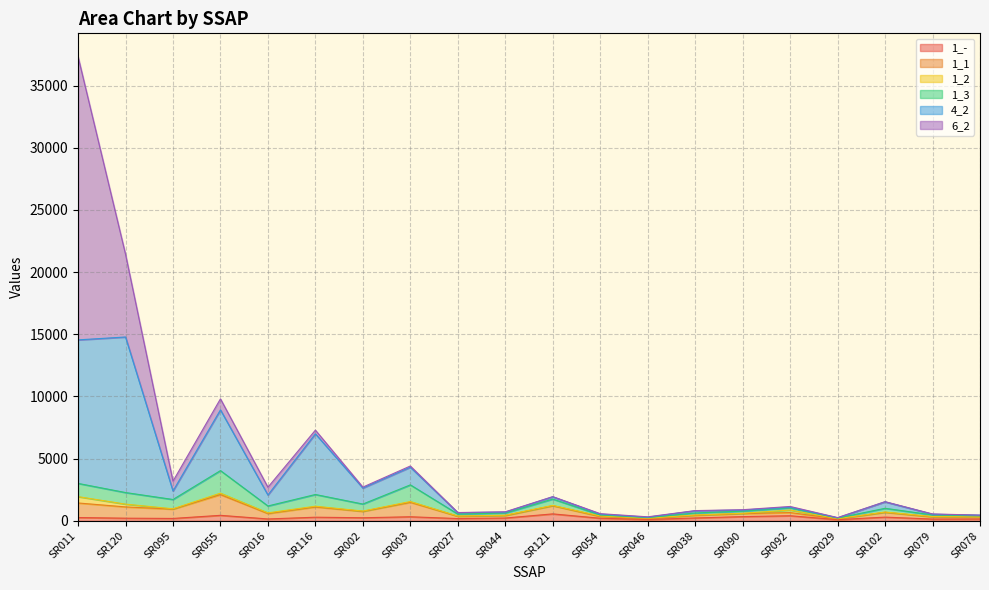

What is the sum of the 1_- values at SR046 and SR054?

308